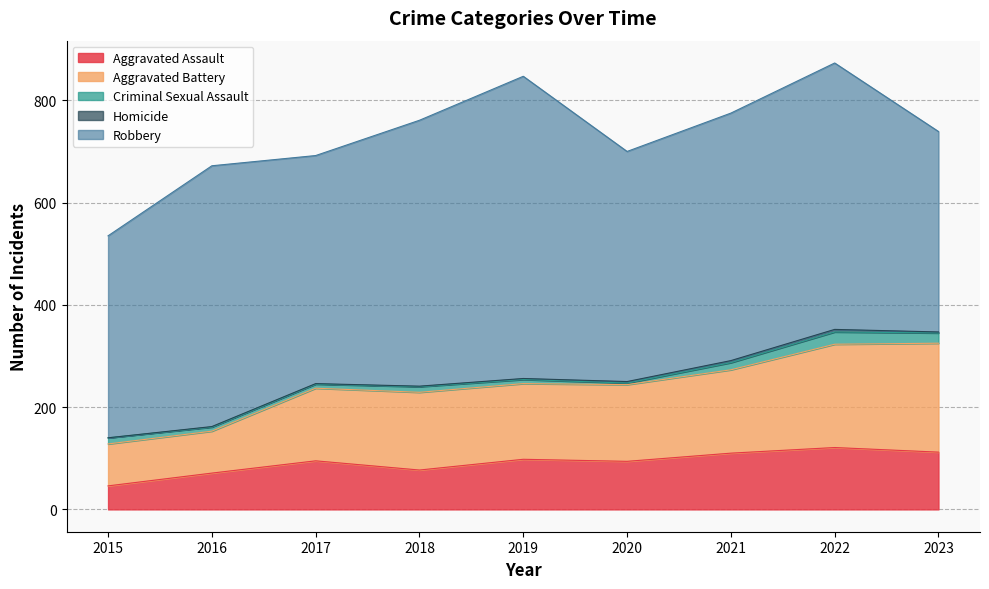

Which series has the largest total across all categories?

Robbery